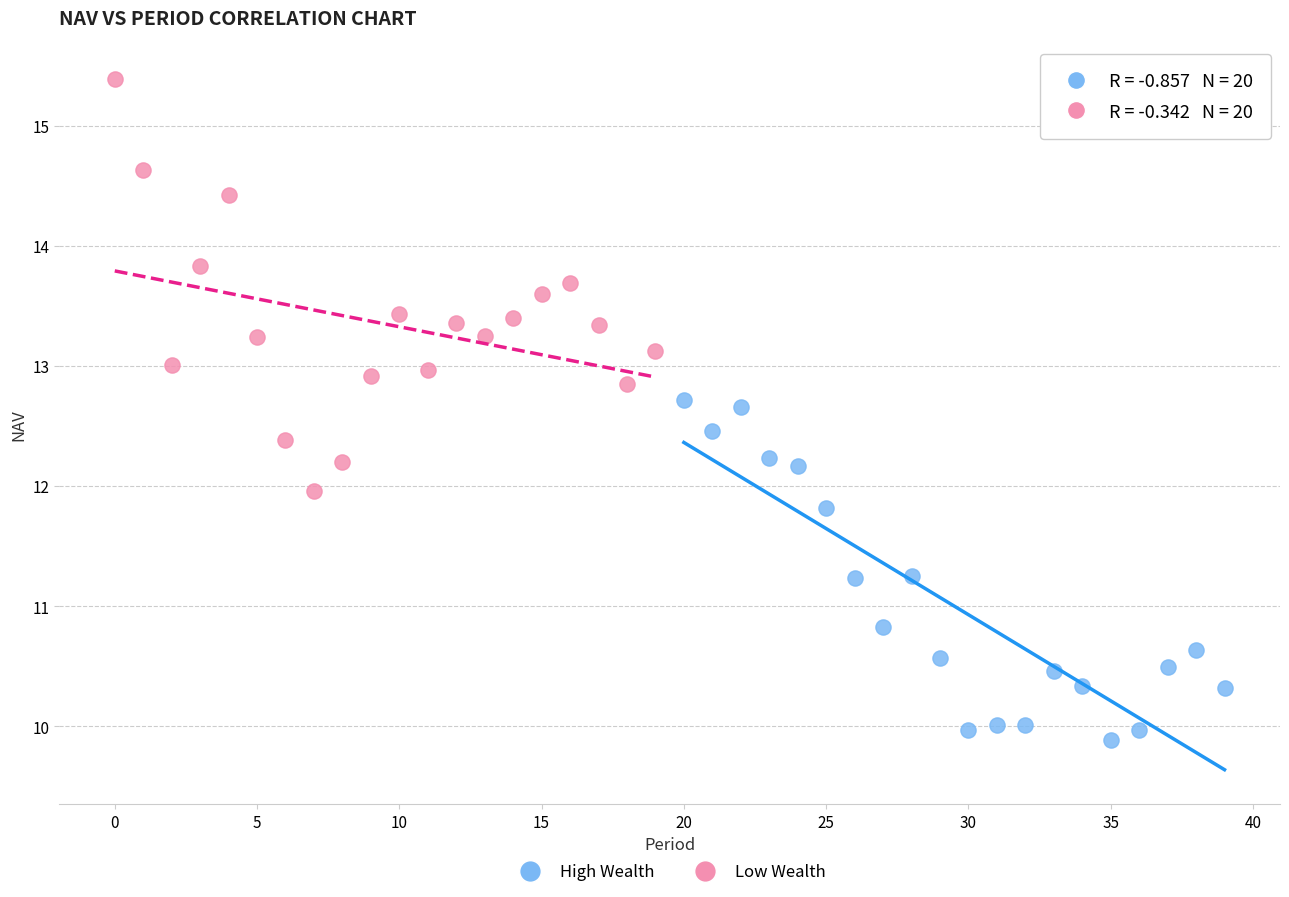

Which series reaches the maximum Y coordinate?

Low Wealth